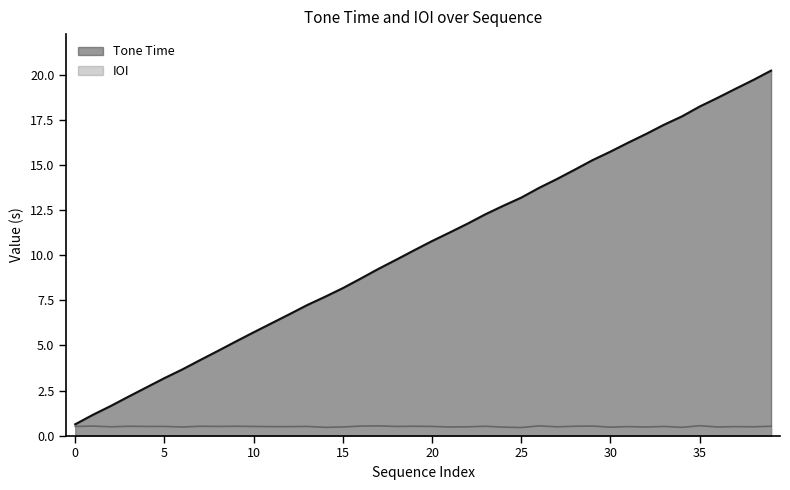

Rank the series by their maximum value, from lowest to highest.

IOI, Tone Time